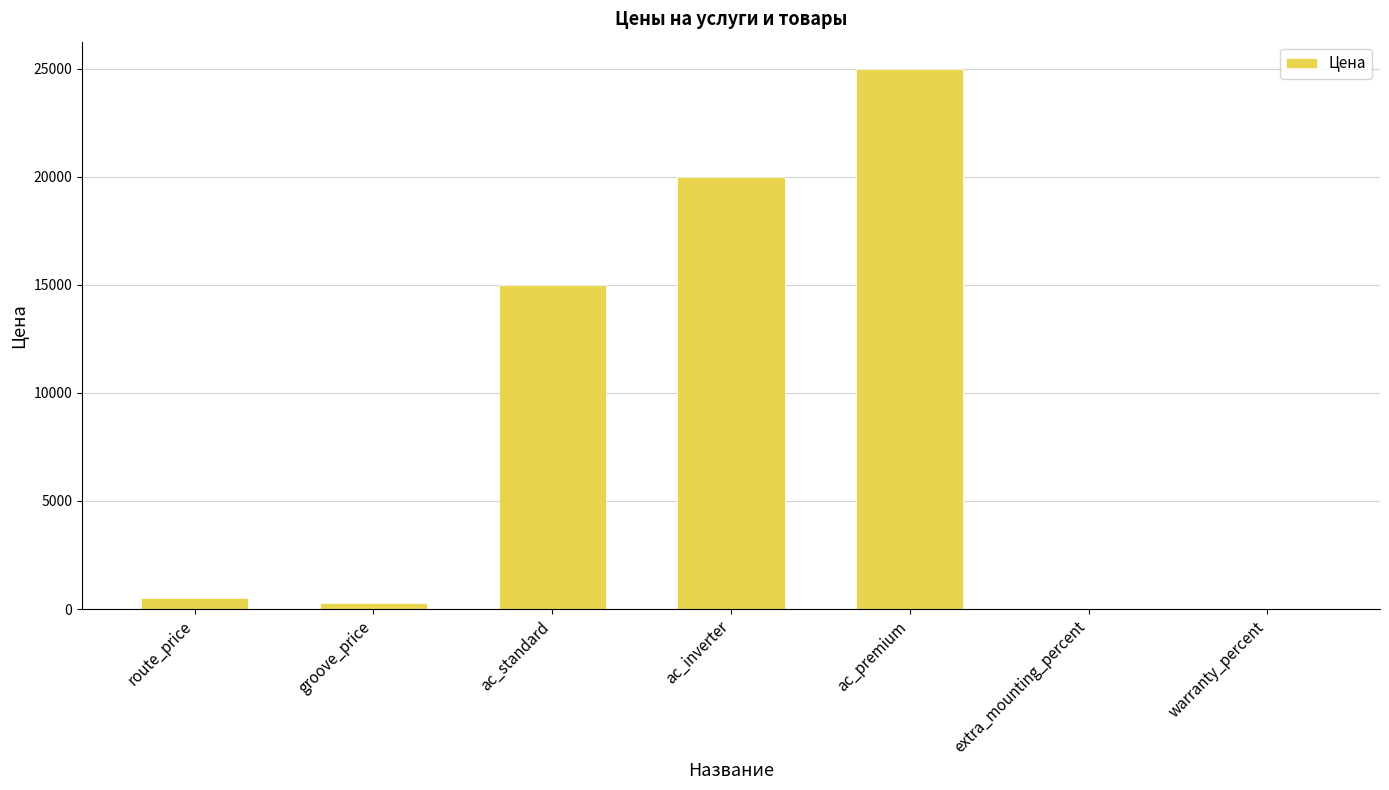

What is the sum of all values?

60835